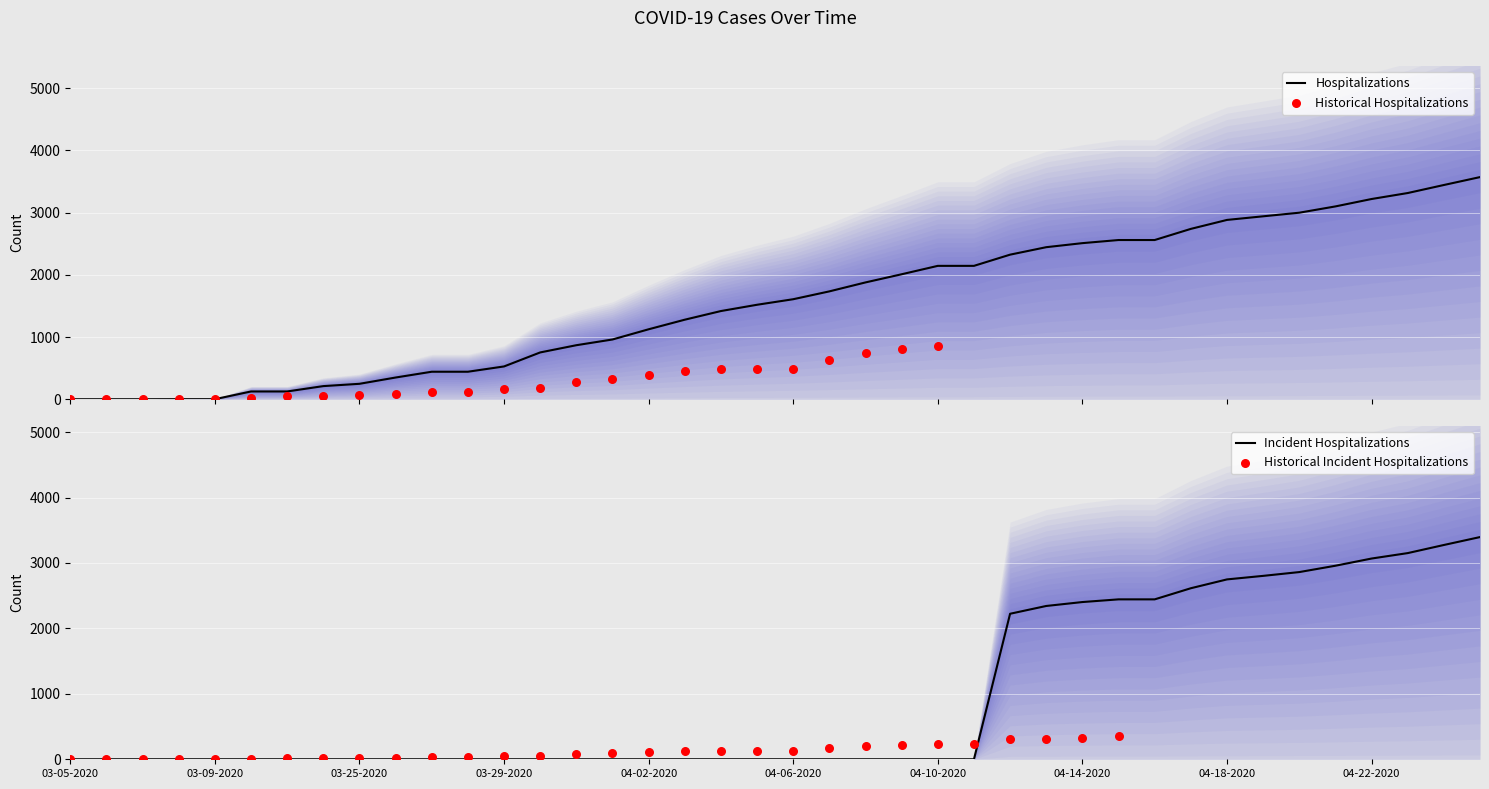

What is the total value across all series at 04-21-2020?

6057